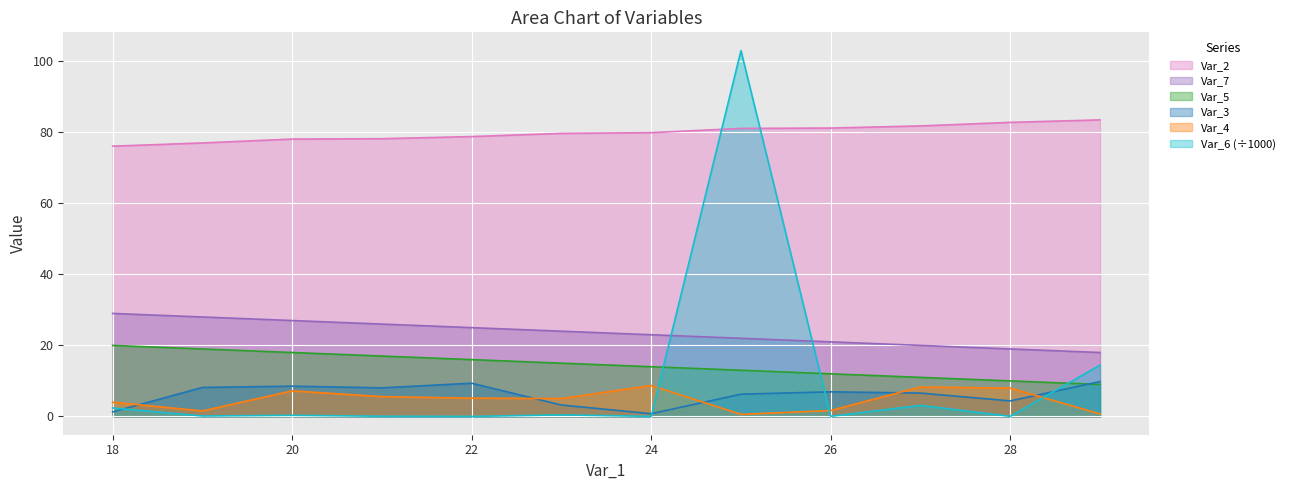

At which label does Var_5 first exceed 24?

18